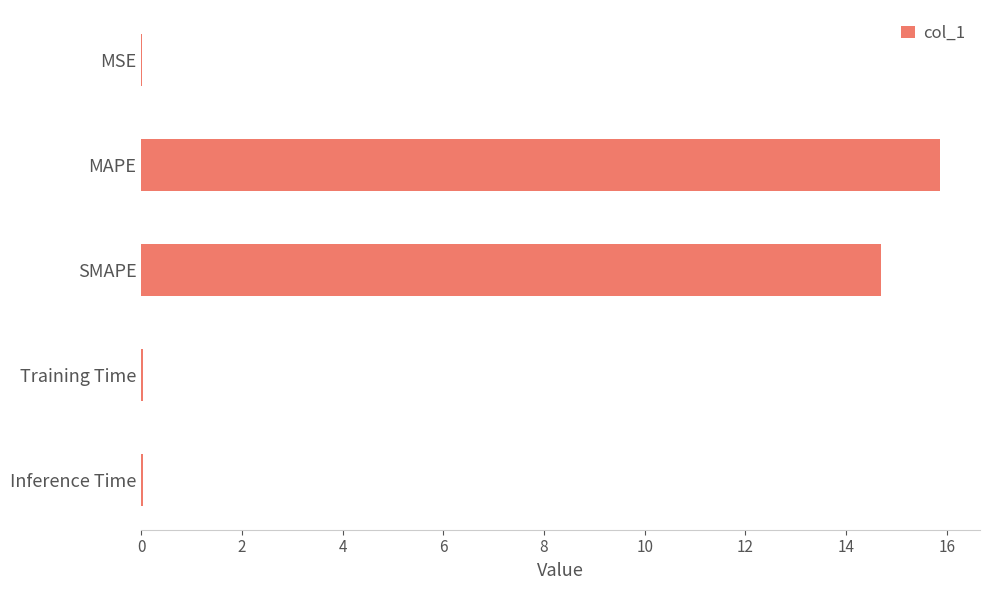

What is the sum of the values at MAPE and SMAPE?

30.6